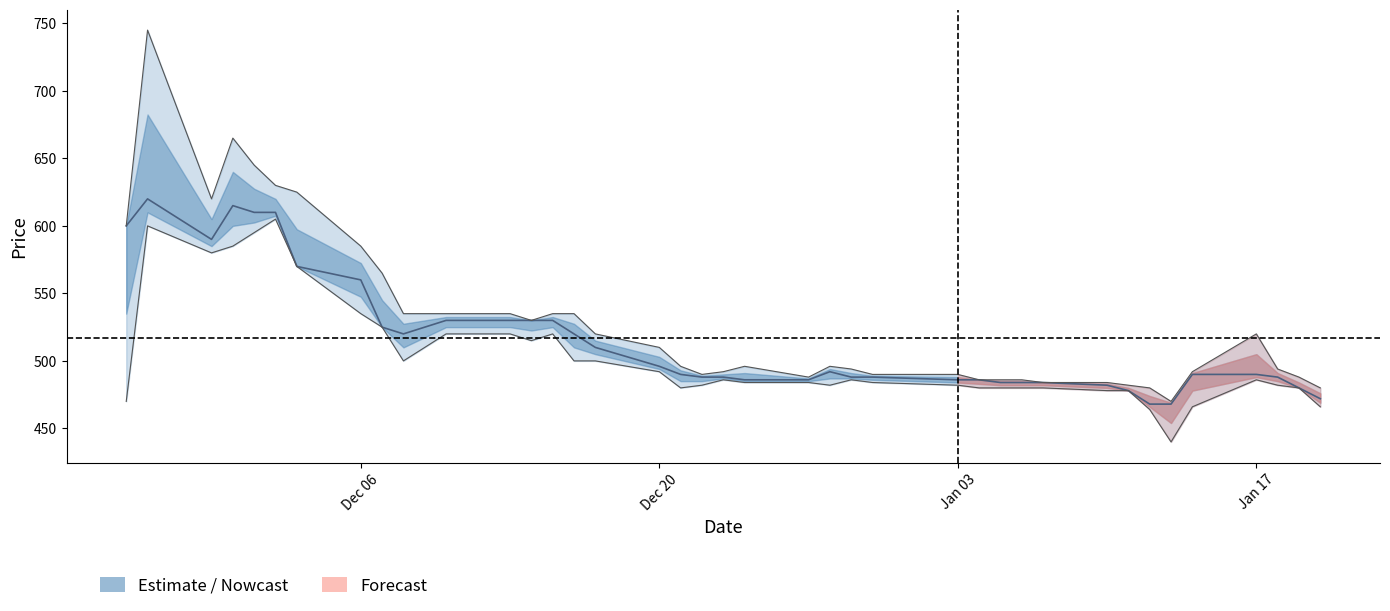

How many lines are shown in the chart?

1